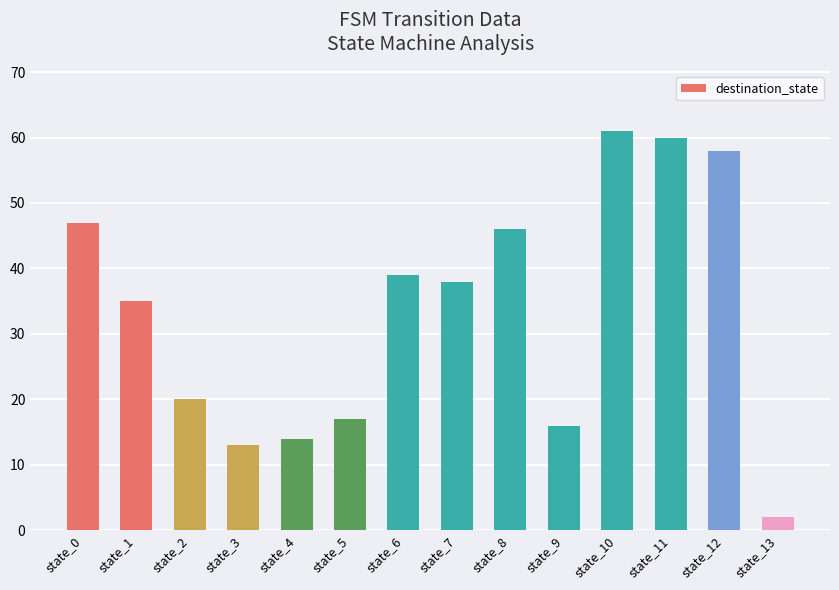

Rank the categories by value from highest to lowest.

state_10, state_11, state_12, state_0, state_8, state_6, state_7, state_1, state_2, state_5, state_9, state_4, state_3, state_13